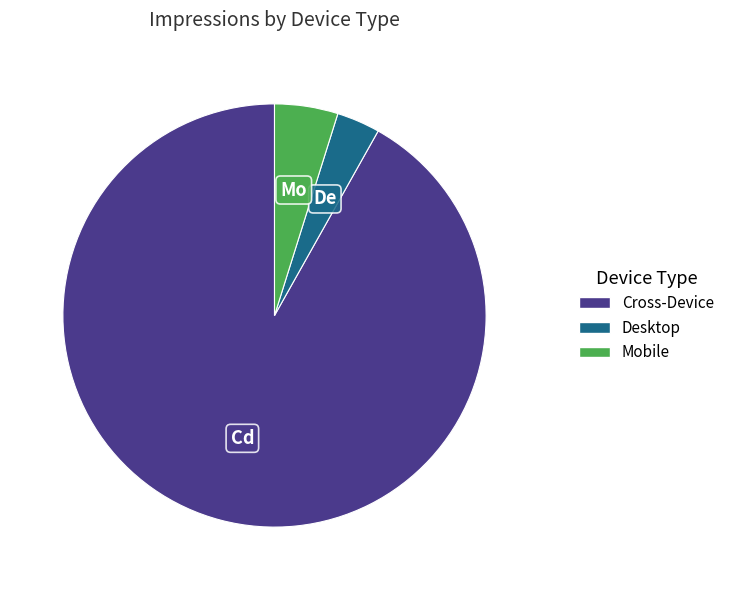

Which category has the biggest portion of the pie?

Cross-Device